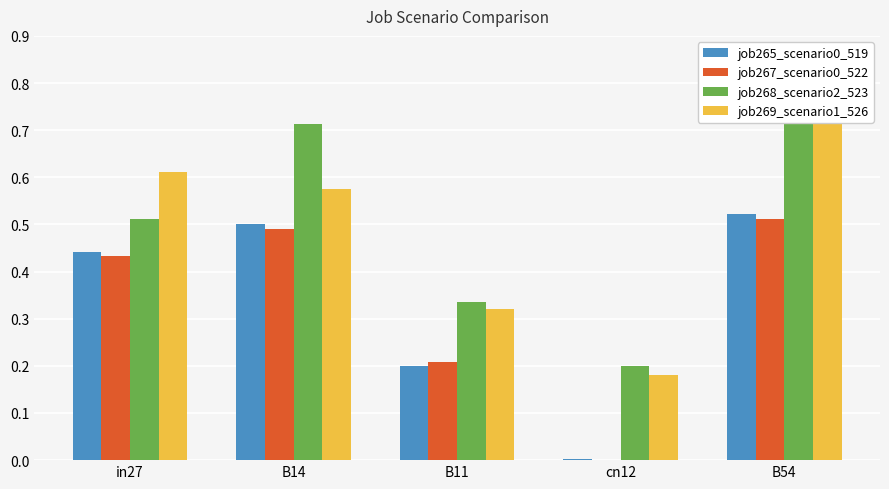

What is the difference between the second highest and second lowest values in the job268_scenario2_523 series?

0.4